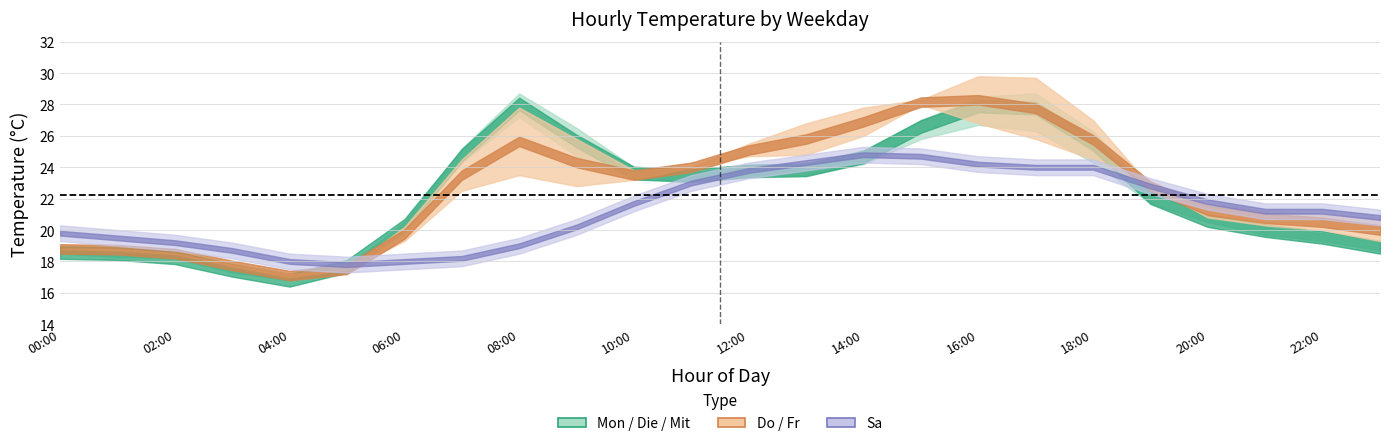

The Die series shows 25.9 at 23. True or false?

False